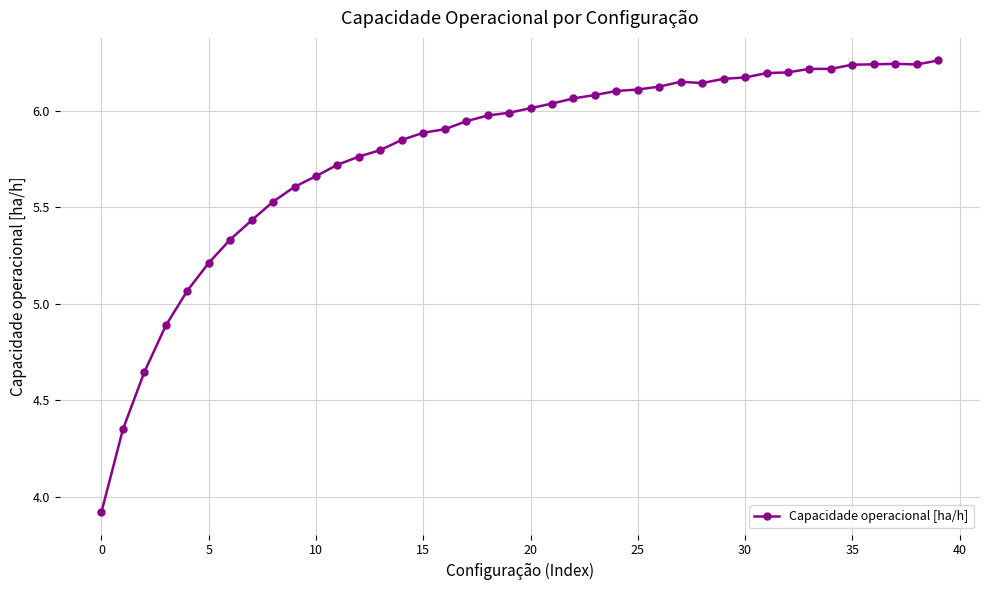

What is the difference between the maximum and minimum values?

2.3